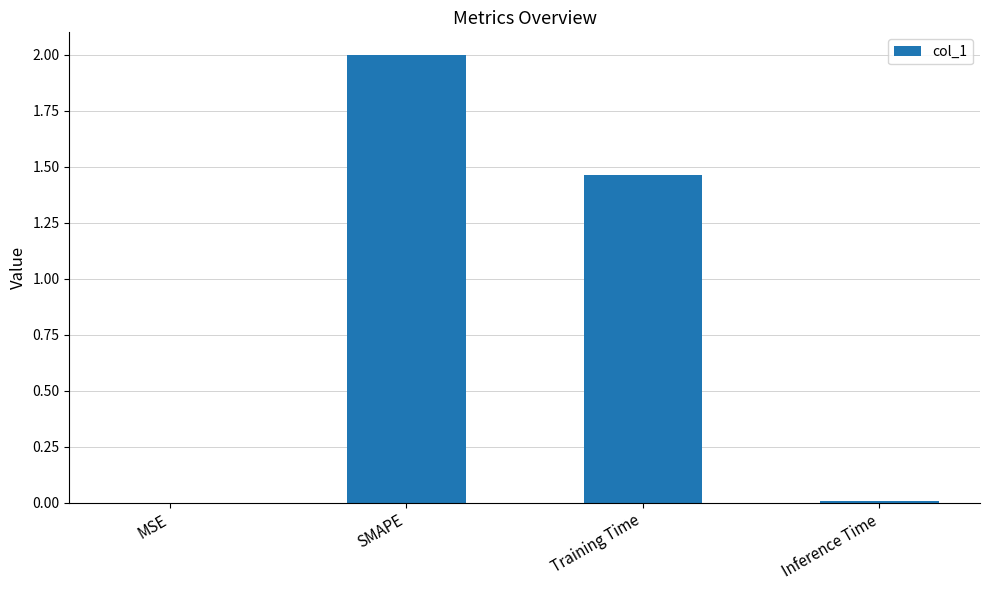

Which label corresponds to the largest value in the chart?

SMAPE